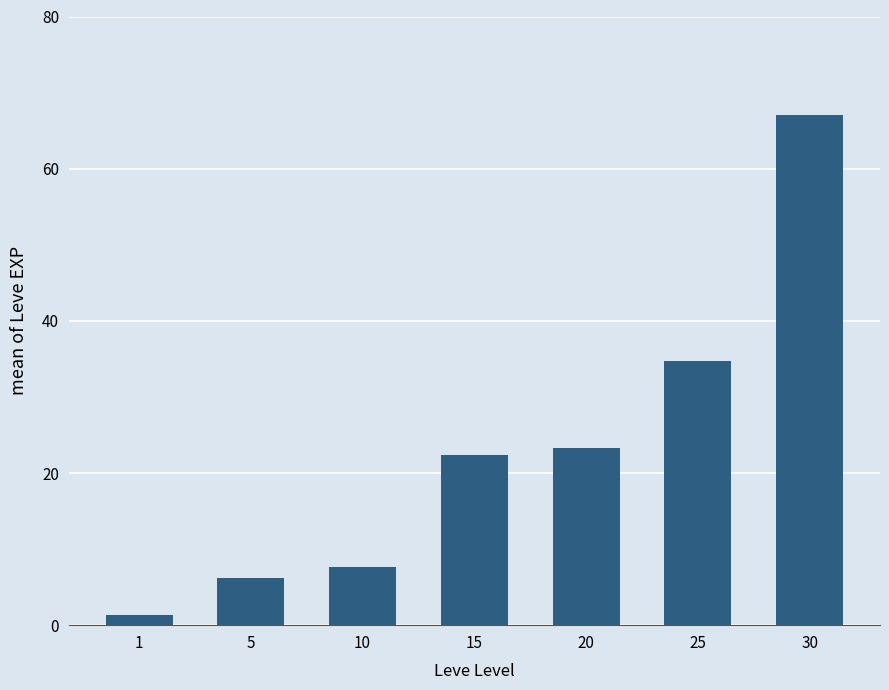

At which category does the chart reach its minimum across all series?

1